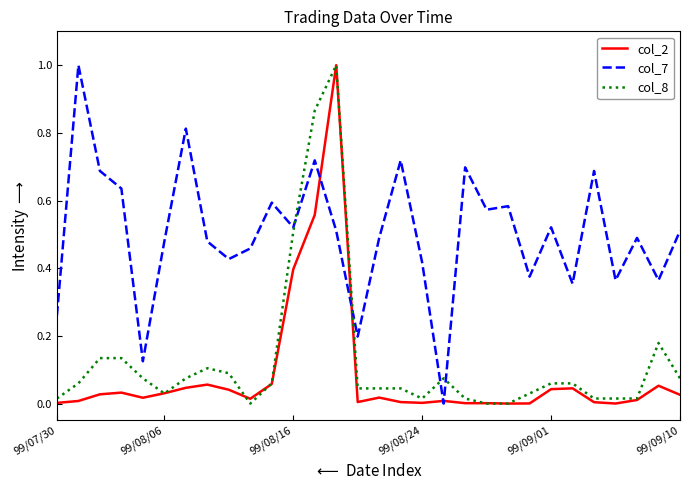

What is the maximum value for col_8?

1.0